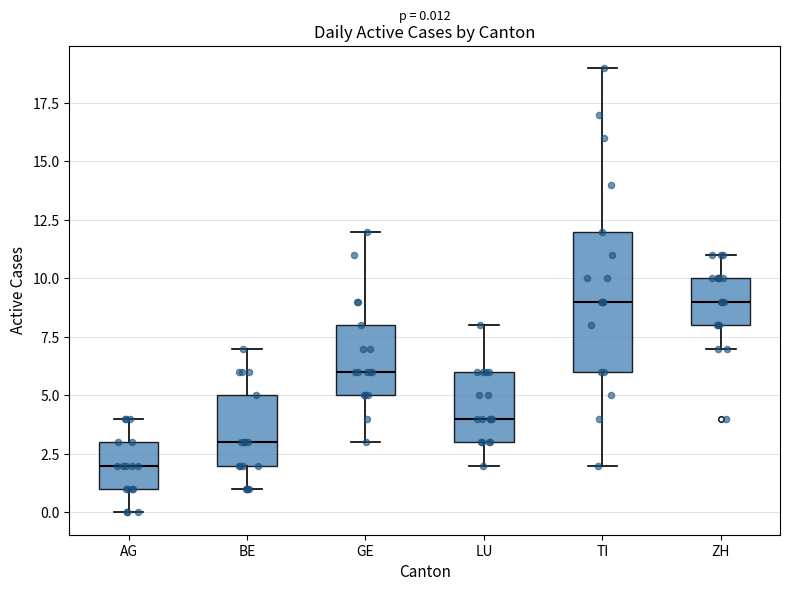

Which box is the tallest, from its lower edge to its upper edge?

TI